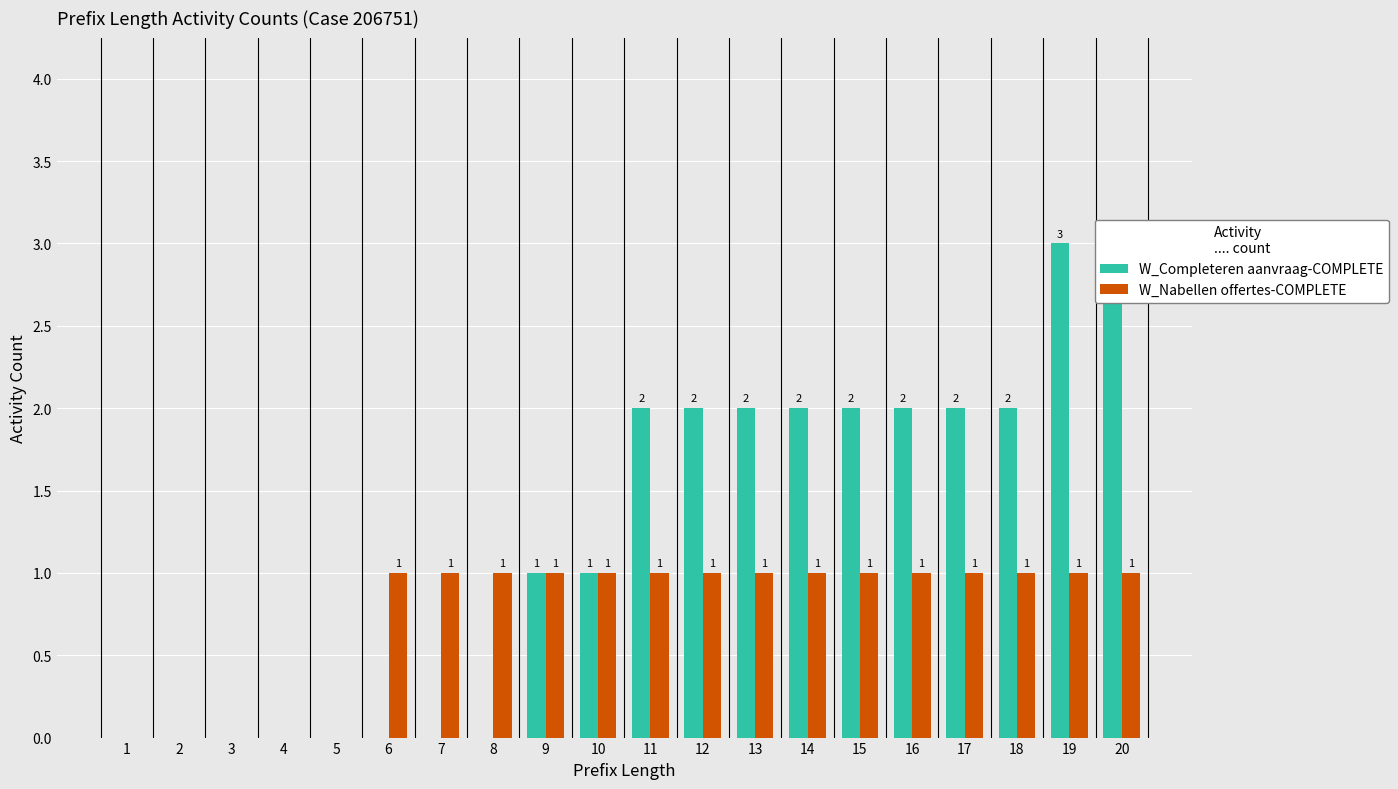

Rank the categories by W_Completeren aanvraag-COMPLETE value from lowest to highest.

1, 2, 3, 4, 5, 6, 7, 8, 9, 10, 11, 12, 13, 14, 15, 16, 17, 18, 19, 20